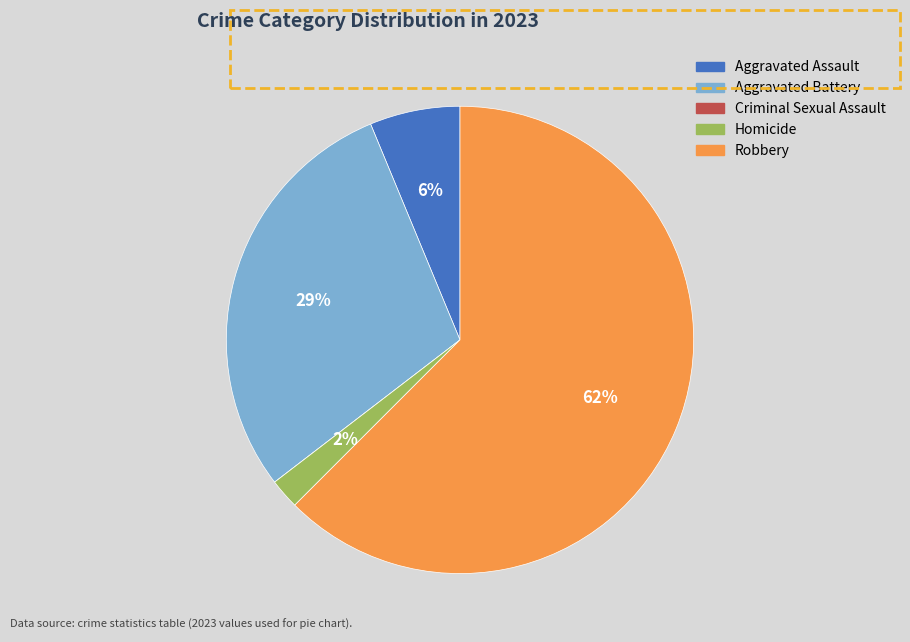

To the nearest percent, what portion does Homicide represent?

2%